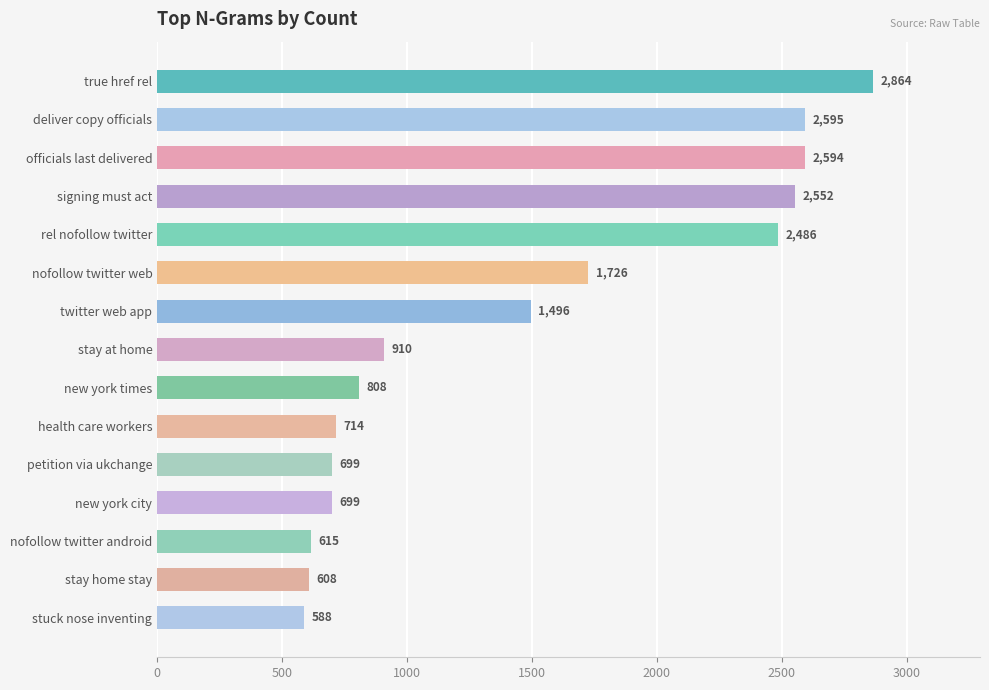

How many bars are there in total?

15